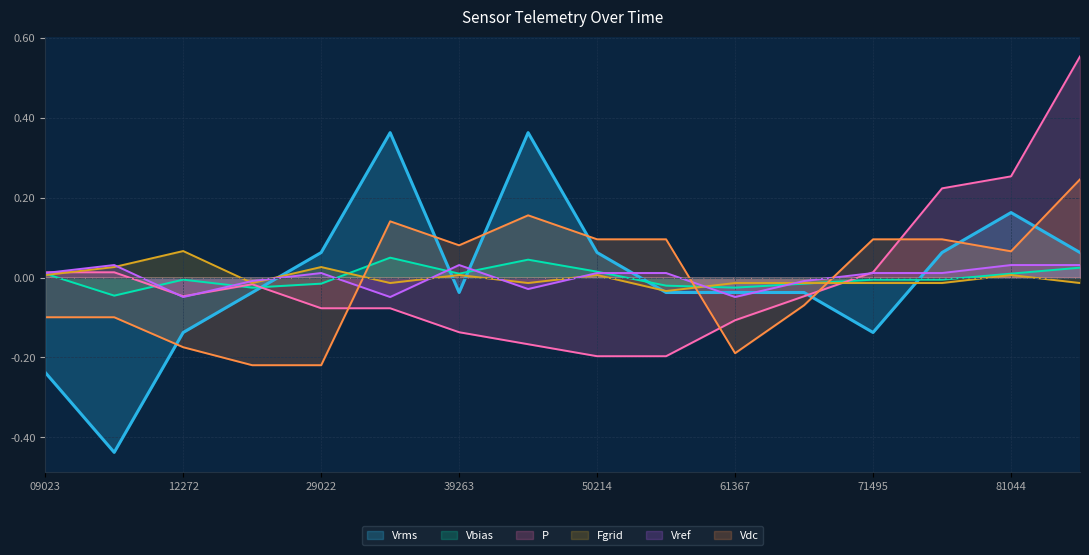

Which series ends up on top after the final intersection of Vref and P?

P